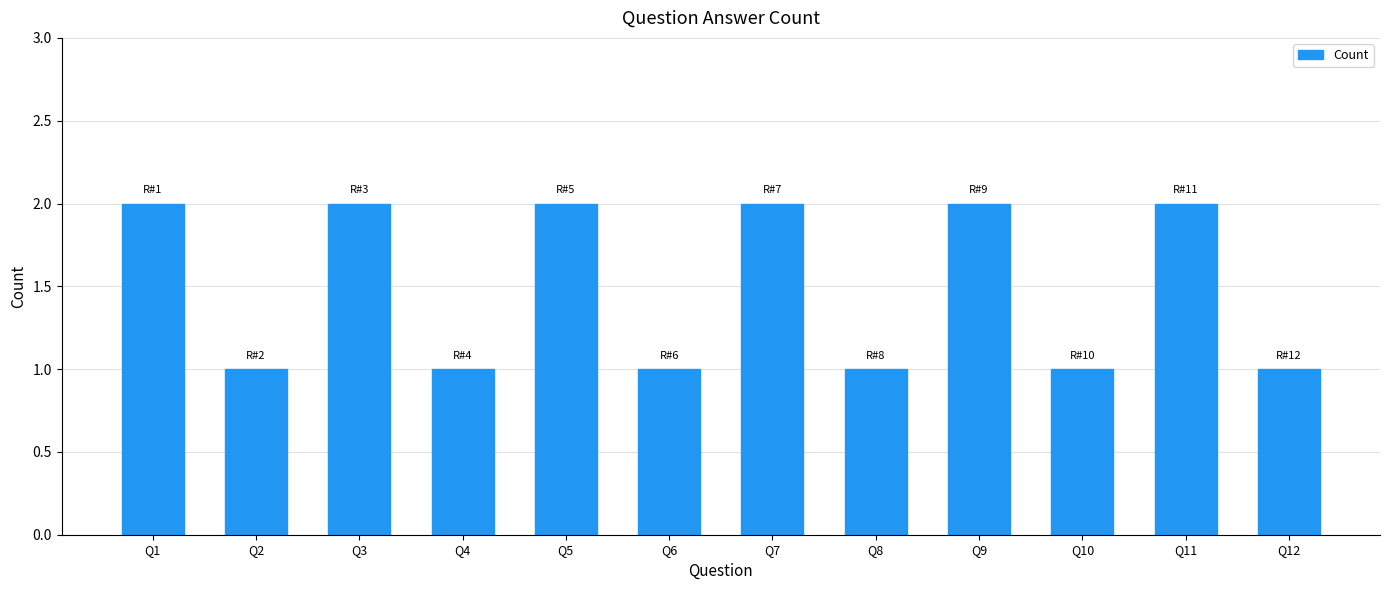

How many values are between 1 and 2?

12